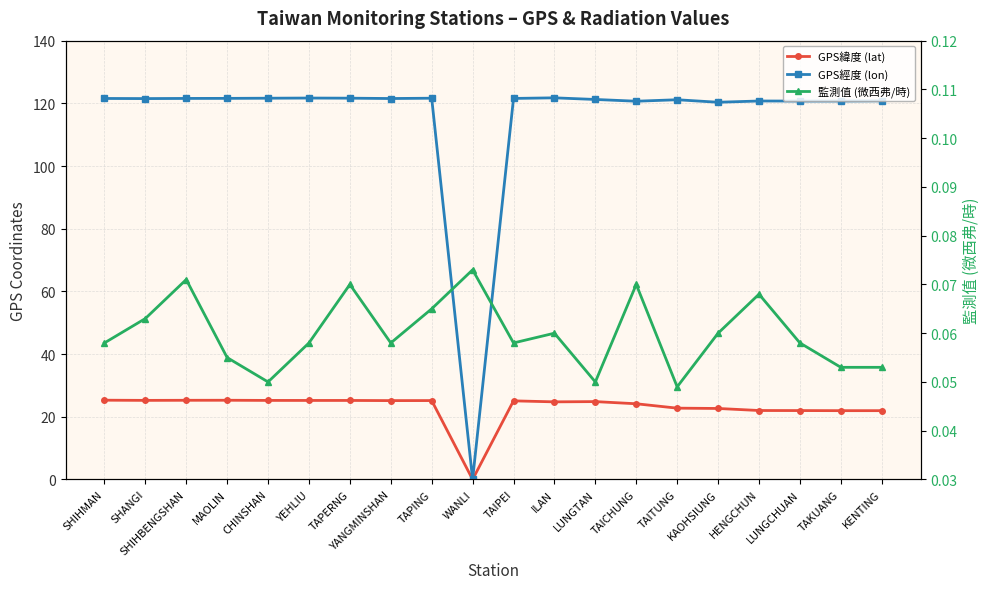

What is the sum of all GPS緯度 (lat) values?

459.1